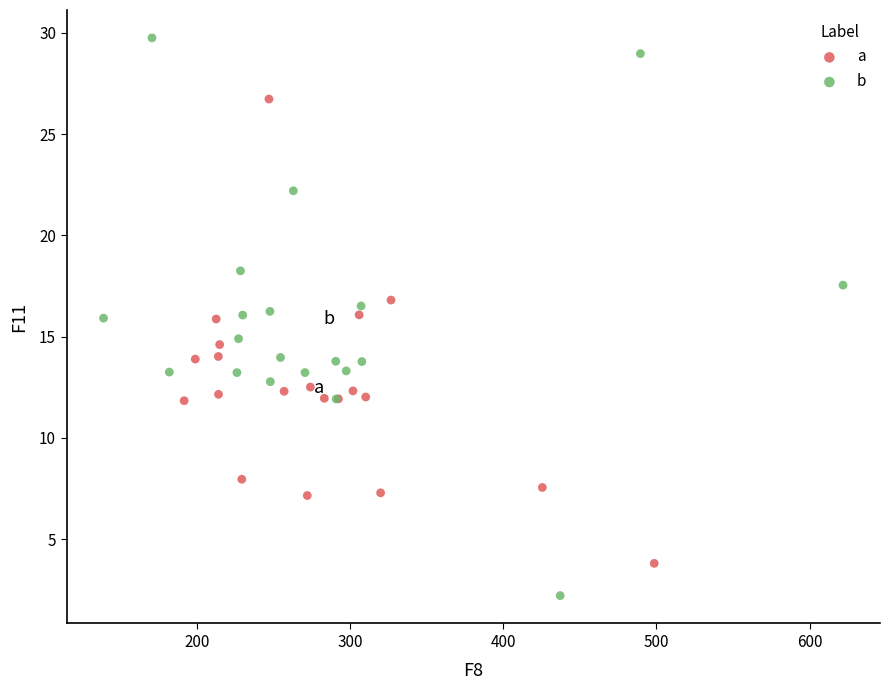

Which series contains the highest Y value?

b